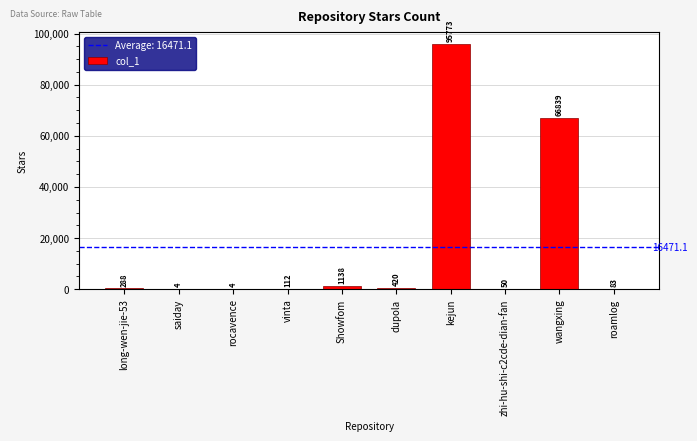

Reading left to right, what are all the values shown in this chart?

288	4	4	112	1138	420	95773	50	66839	83